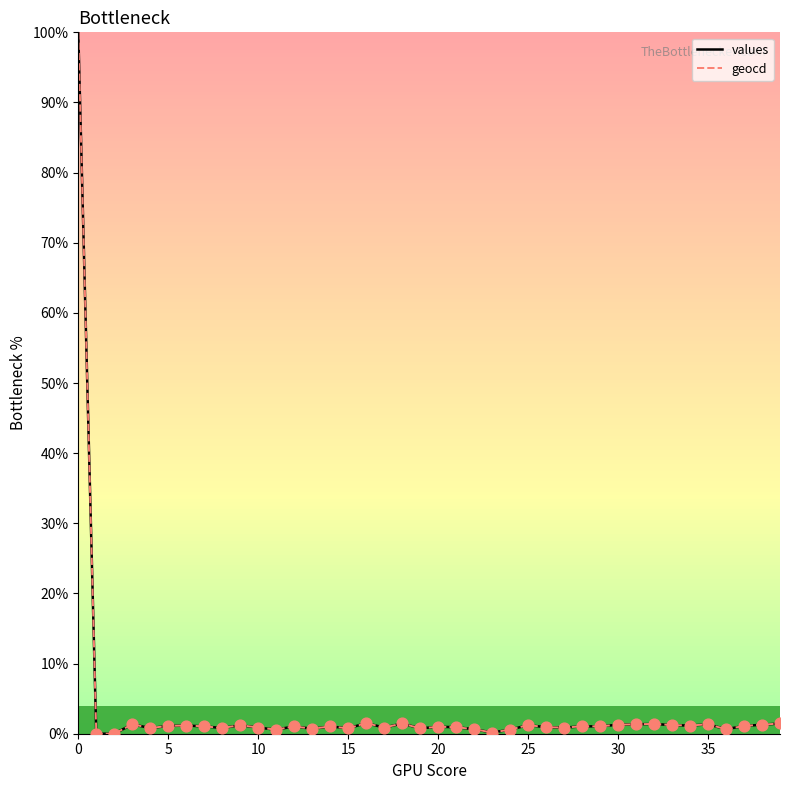

Which series contains the lowest Y value?

values